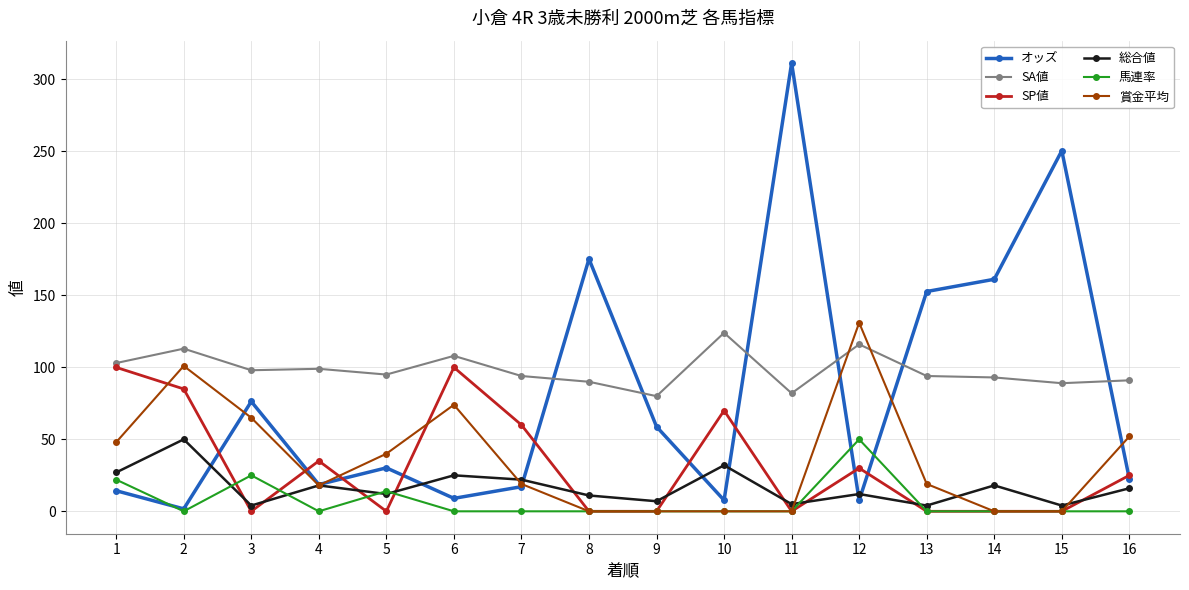

How many lines are shown in the chart?

6